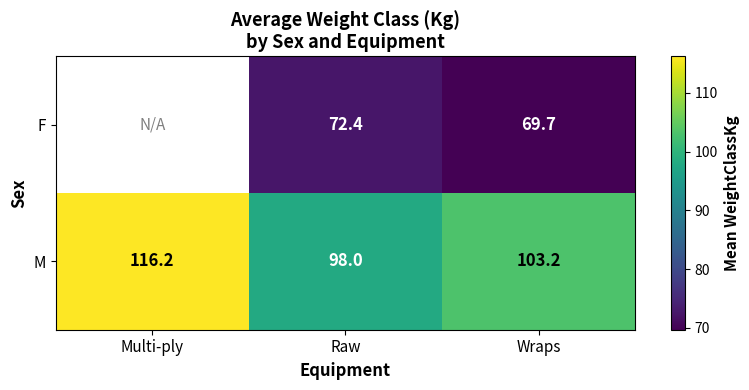

Rank the categories by M value from lowest to highest.

Raw, Wraps, Multi-ply